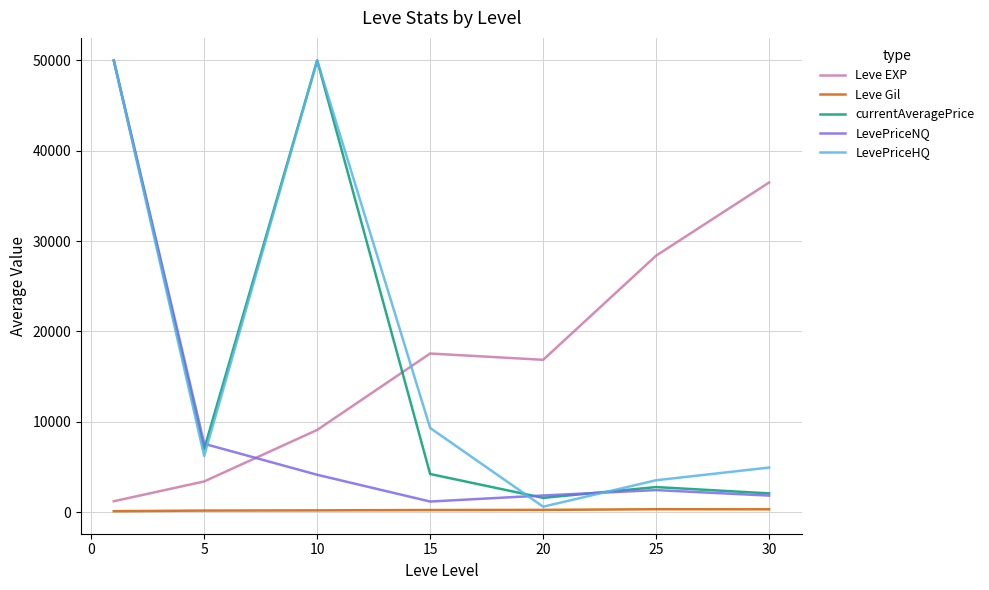

What is the highest value of the Leve EXP series?

36492.5